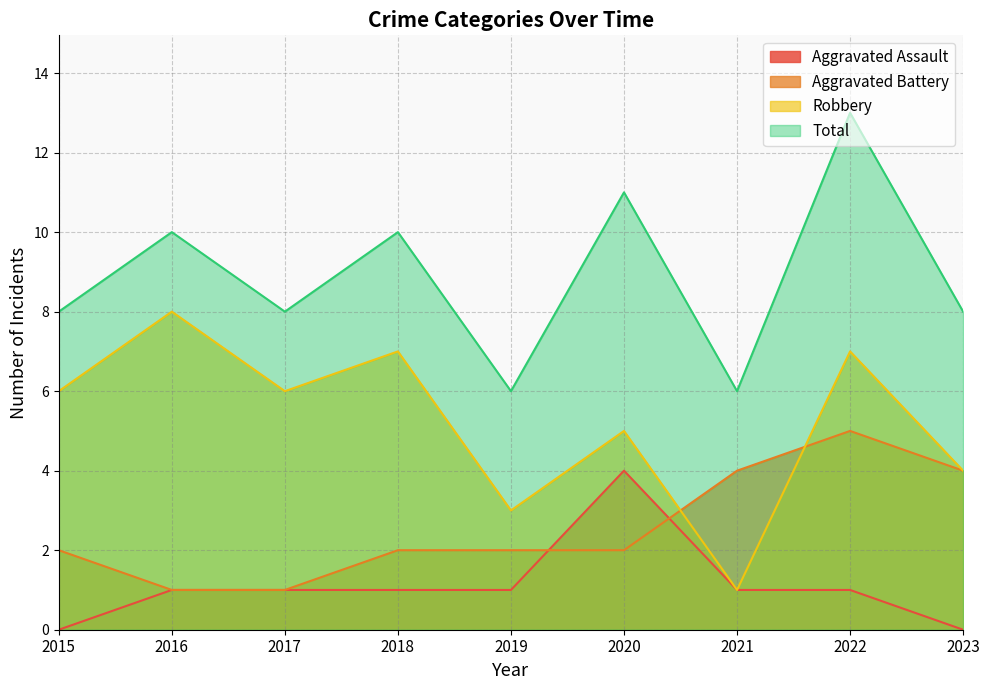

True or false: Aggravated Battery has a value of 2 at 2015.

True